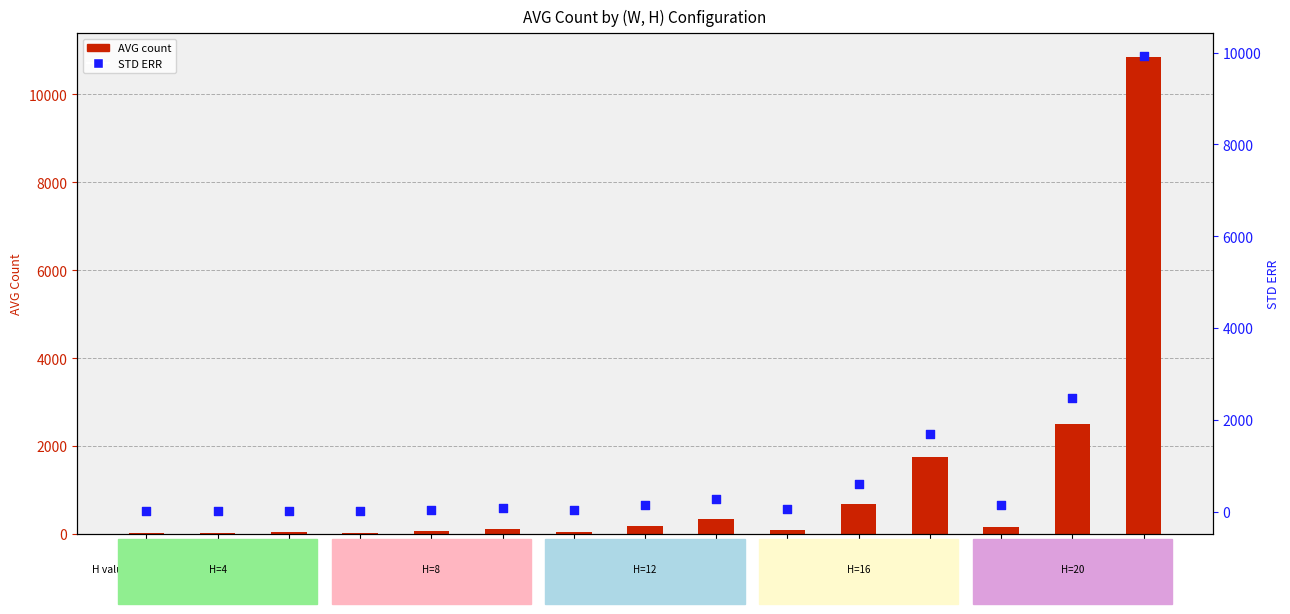

What is the total value across all series at (8,8)?

39.5